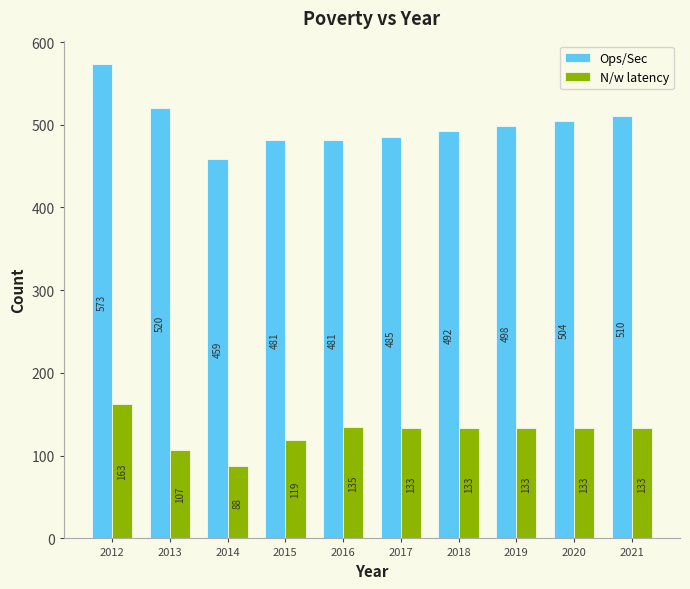

At 2015, list the series in order from largest to smallest.

Ops/Sec, N/w latency